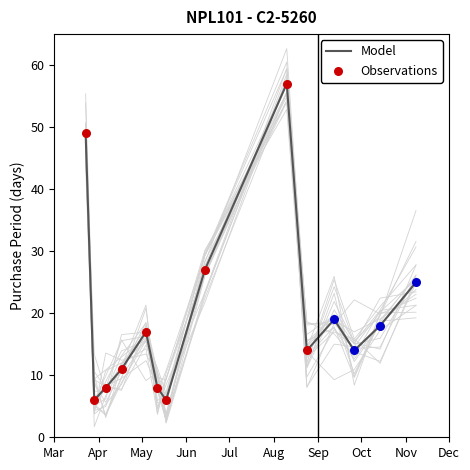

Which has a higher value, 2017-05-18 or 2017-09-12?

2017-09-12